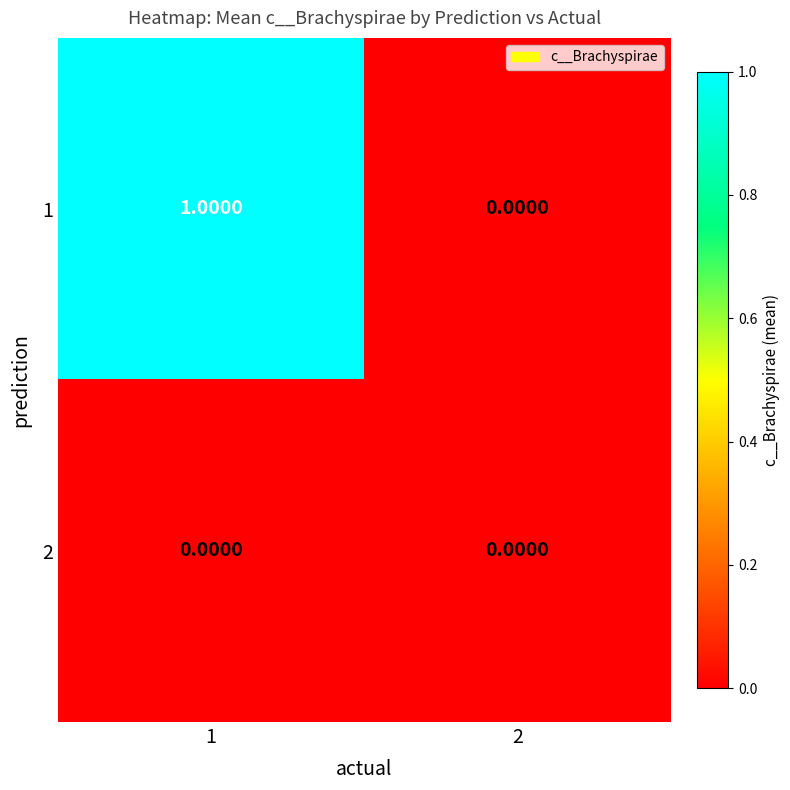

How many data points does each series have?

2